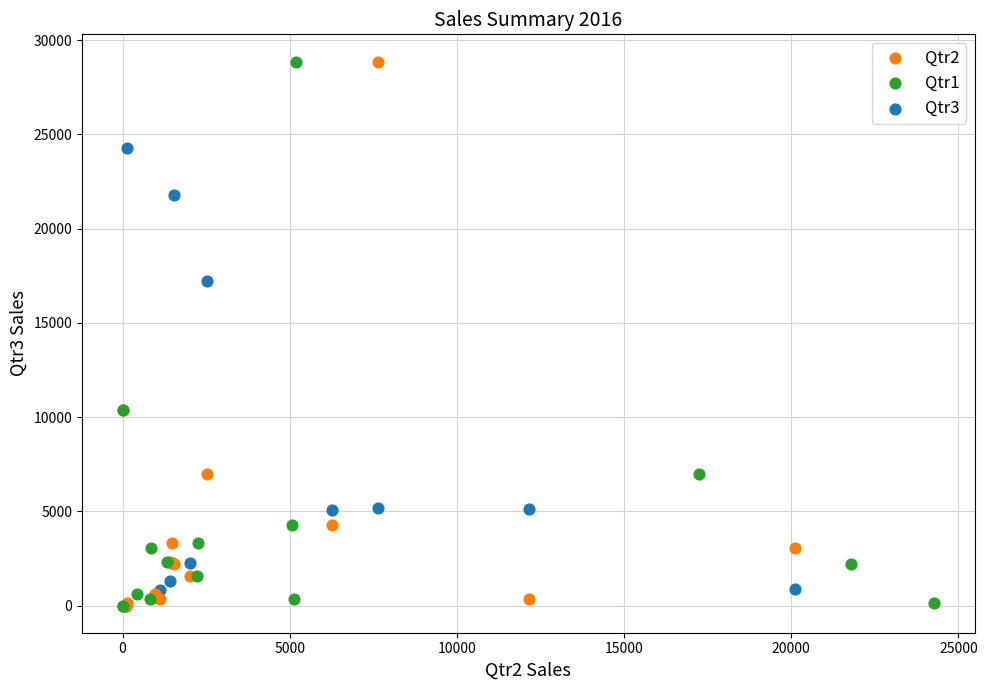

What are all the series names shown in the legend?

Qtr2, Qtr1, Qtr3